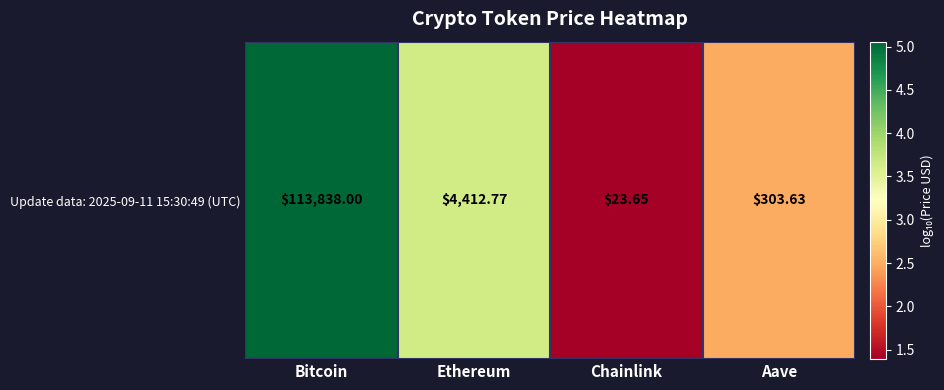

What is the change in value from Bitcoin to Ethereum?

-1.4